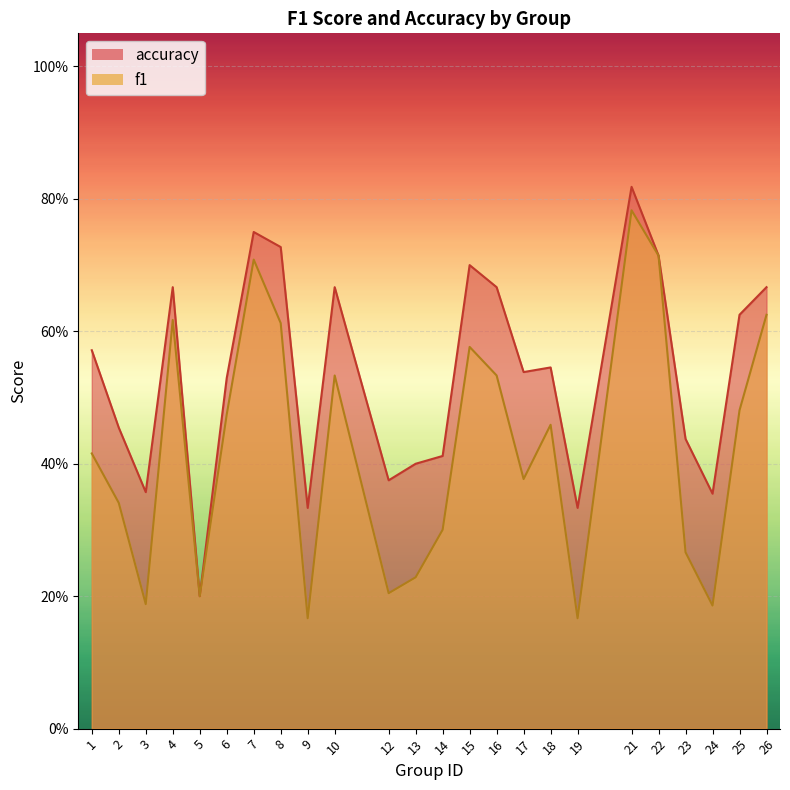

Which series has the largest total across all categories?

accuracy